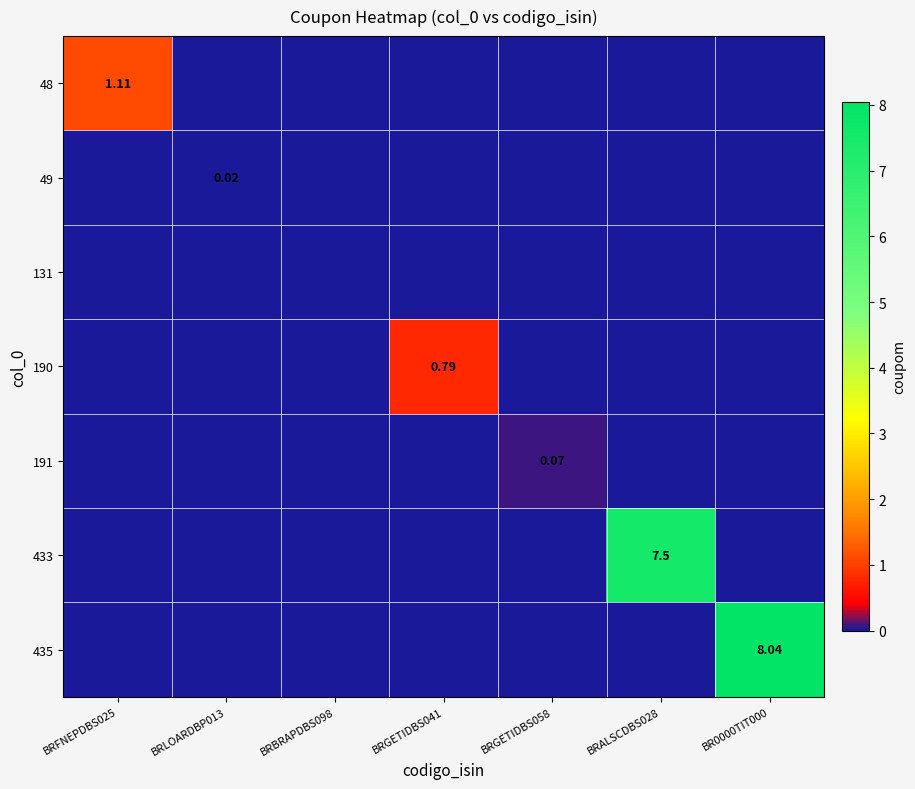

What is the maximum value for 191?

0.1